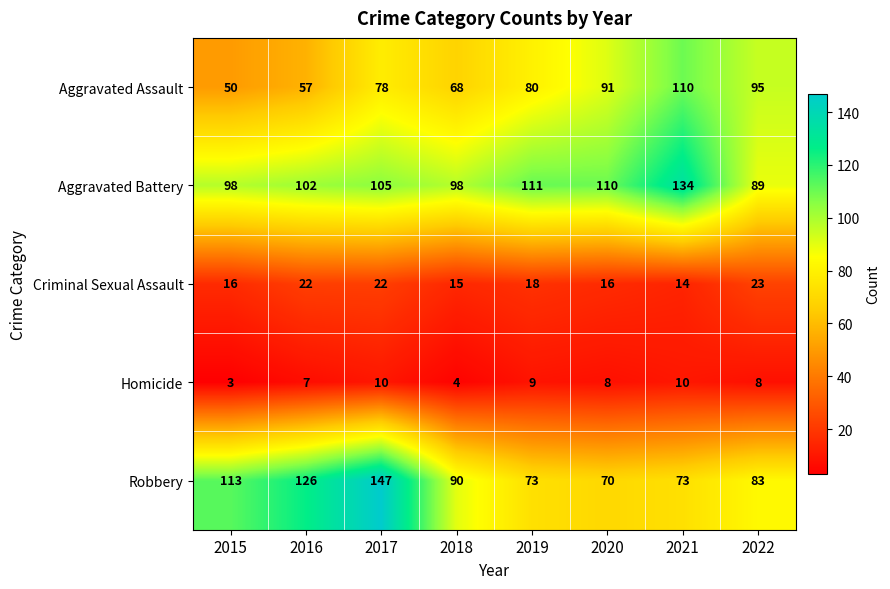

List the series in order of their peak value, lowest first.

Homicide, Criminal Sexual Assault, Aggravated Assault, Aggravated Battery, Robbery